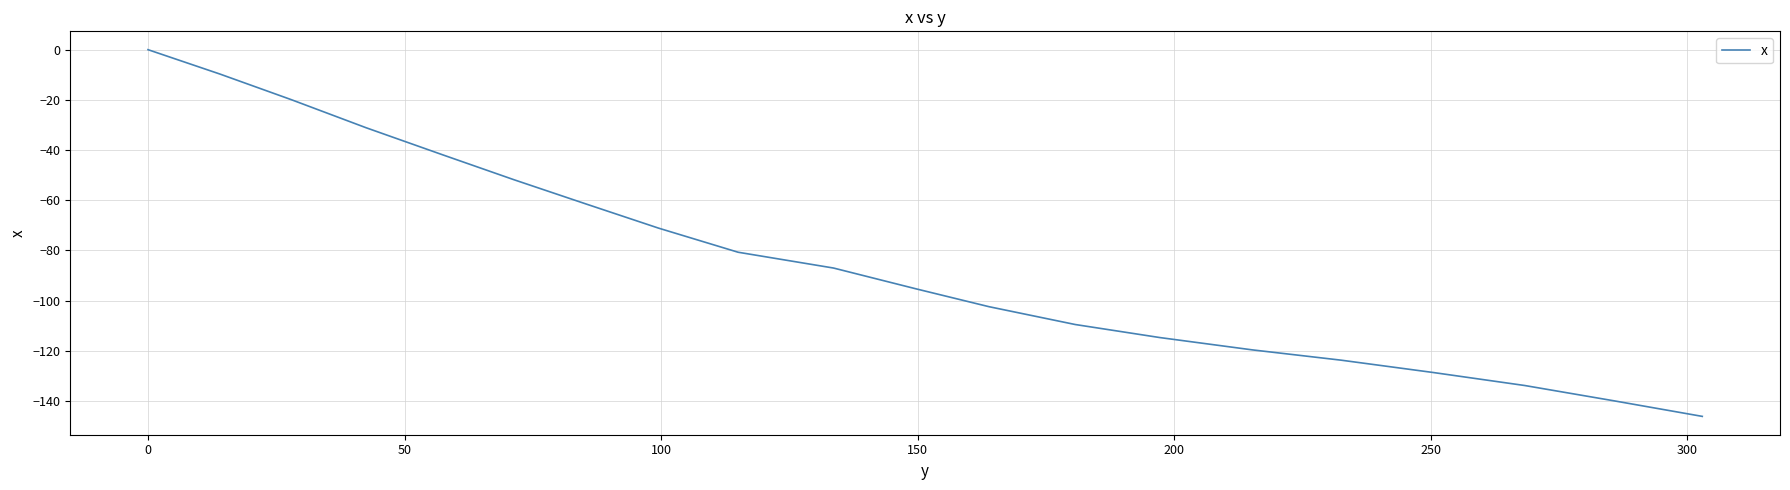

What is the smallest value displayed?

-146.1